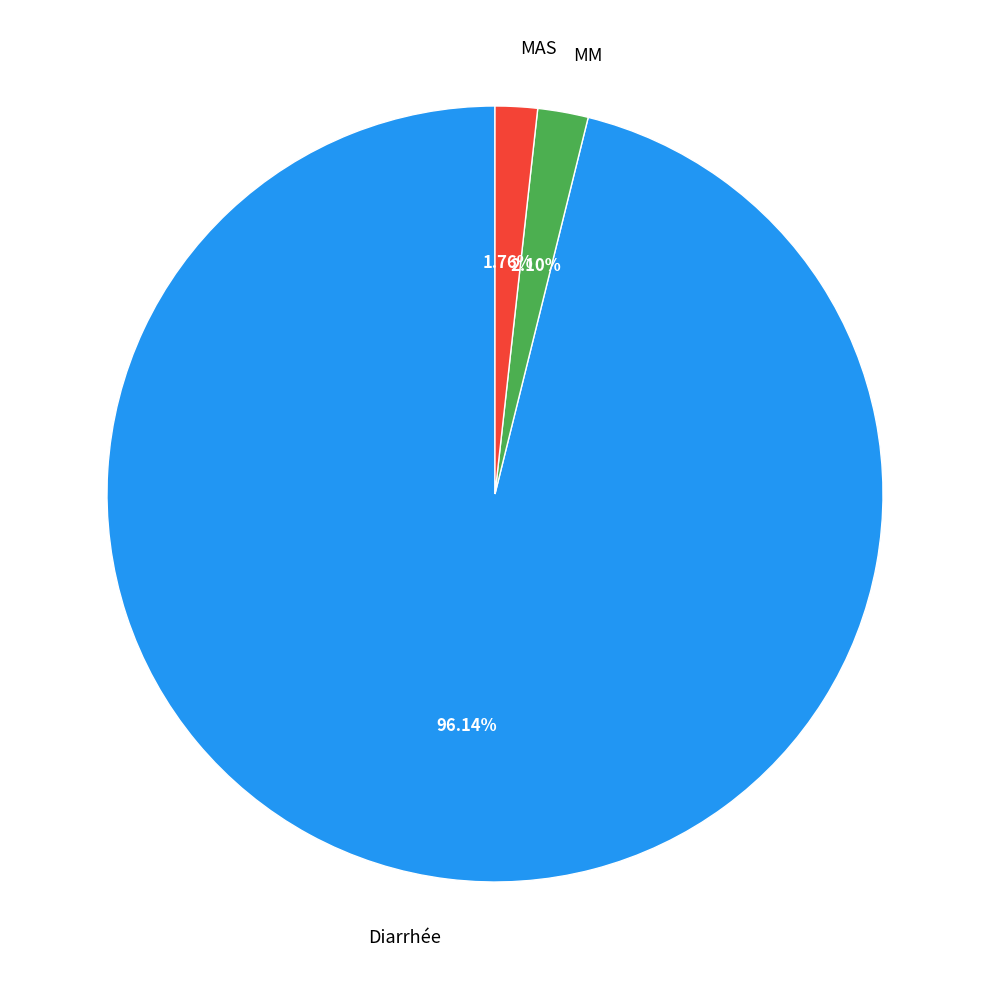

Does any single category account for the majority?

Yes